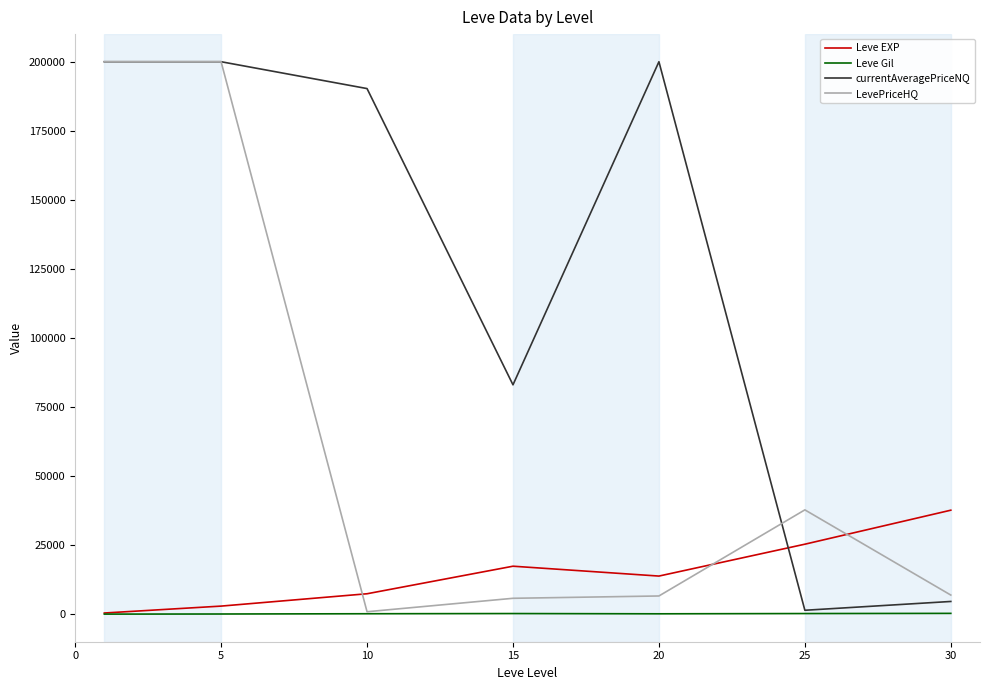

How many lines are shown in the chart?

4